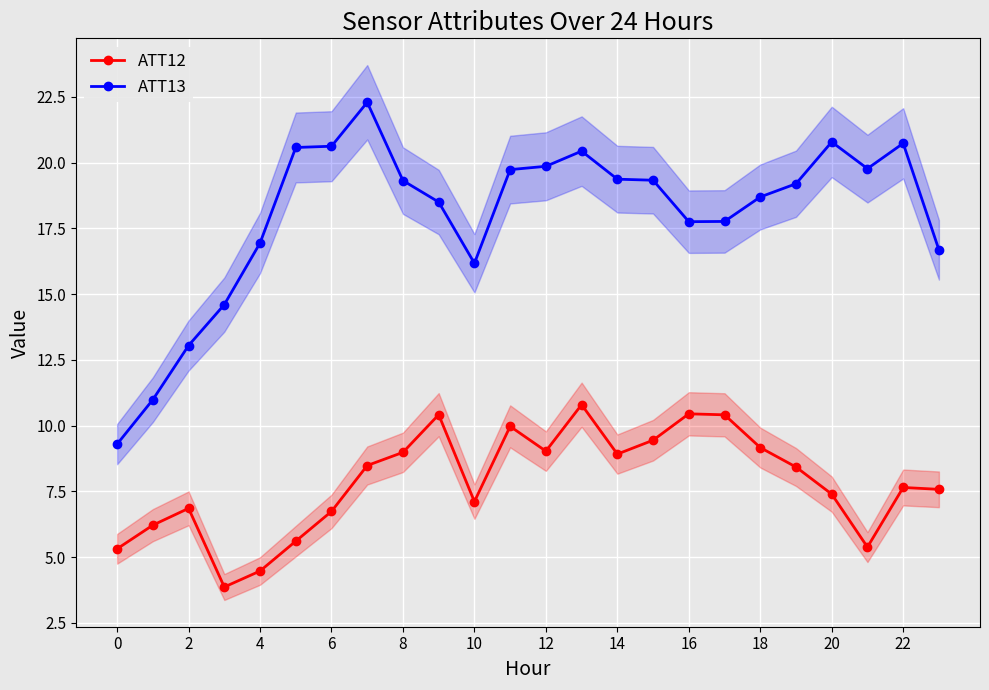

True or false: ATT13 has more than 0 points higher than both neighbors.

True